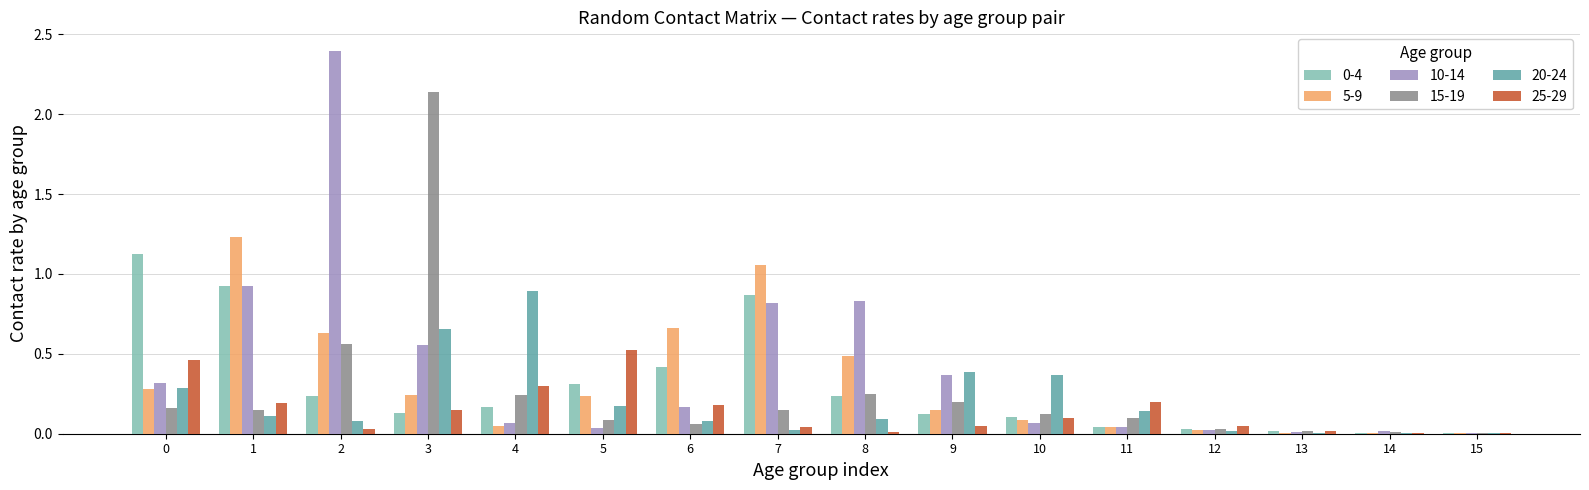

Which category has the highest value across all series?

2